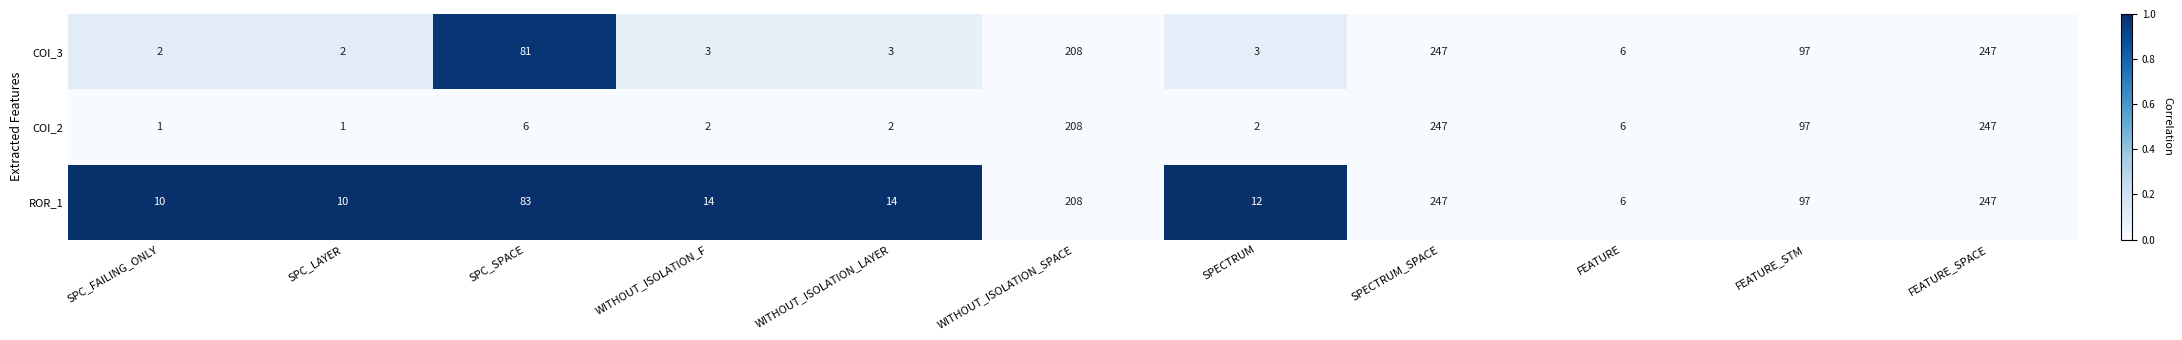

Is the value of COI_2 at FEATURE greater than the value of COI_3 at FEATURE_STM?

No